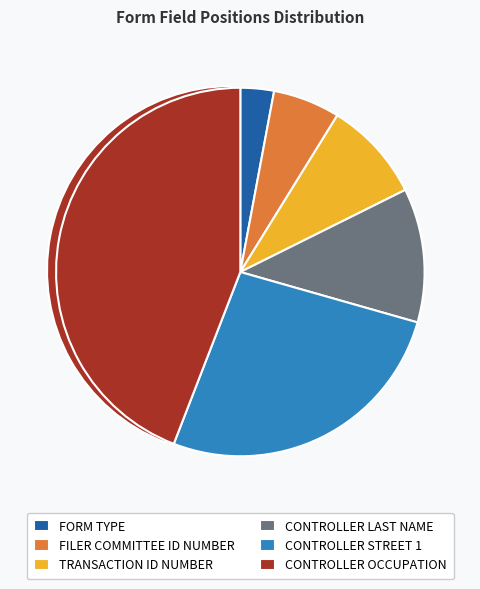

What is the change in value from FILER COMMITTEE ID NUMBER to TRANSACTION ID NUMBER?

+1